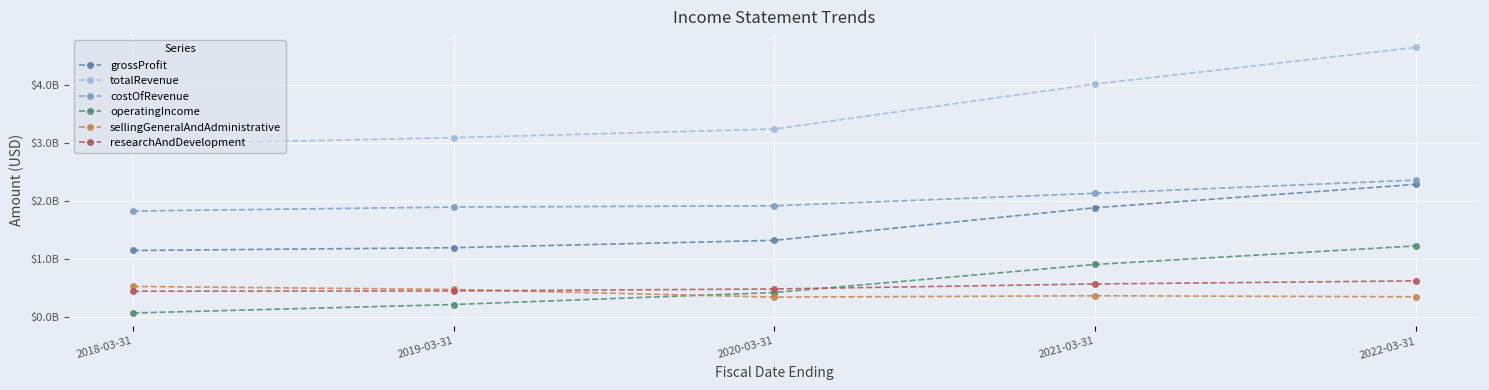

Is this an area chart (filled region under the line)?

No